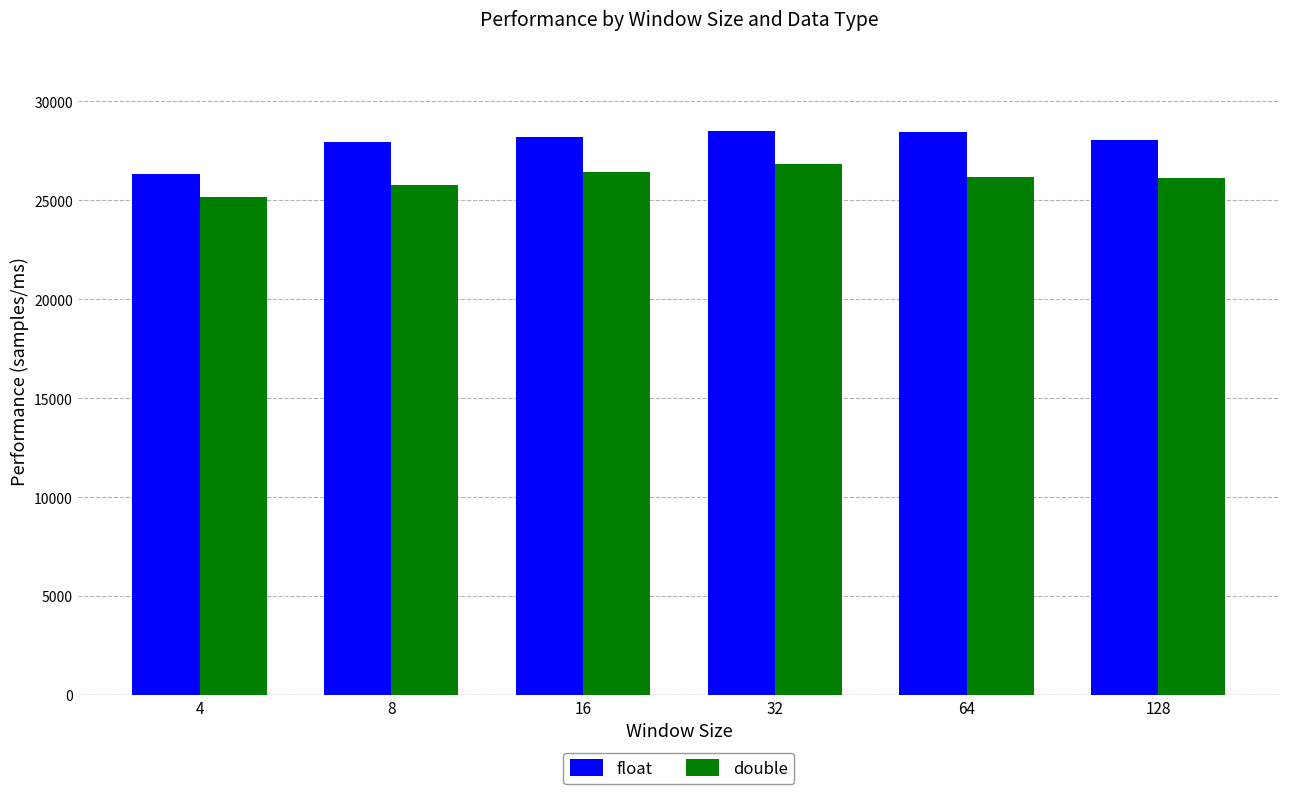

What value does the float series have at 32, to the nearest 50?

28500